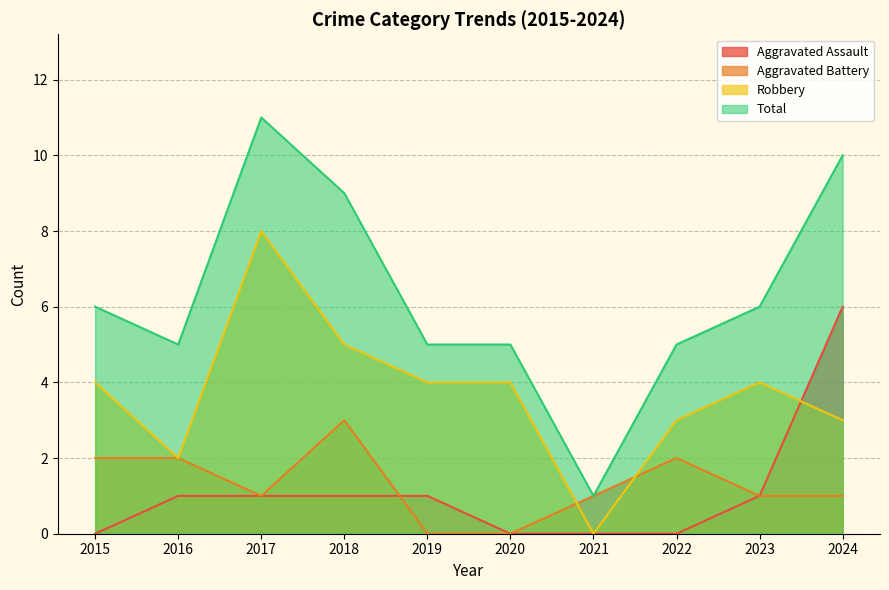

At which category does Robbery reach its first local valley?

2016